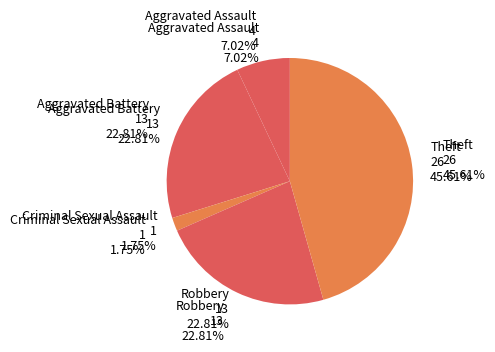

True or false: Total accounts for 15% of the total.

False